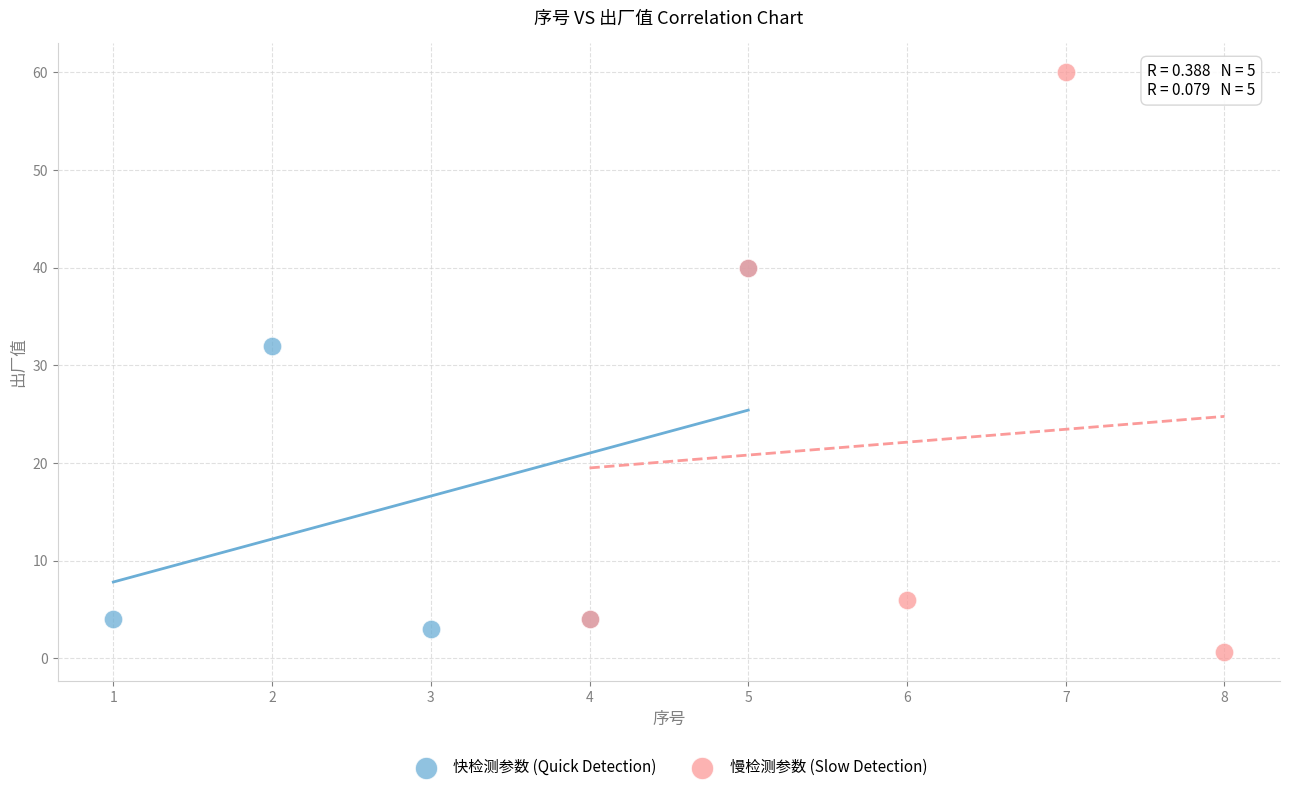

Which series contains the highest Y value?

慢检测参数 (Slow Detection)